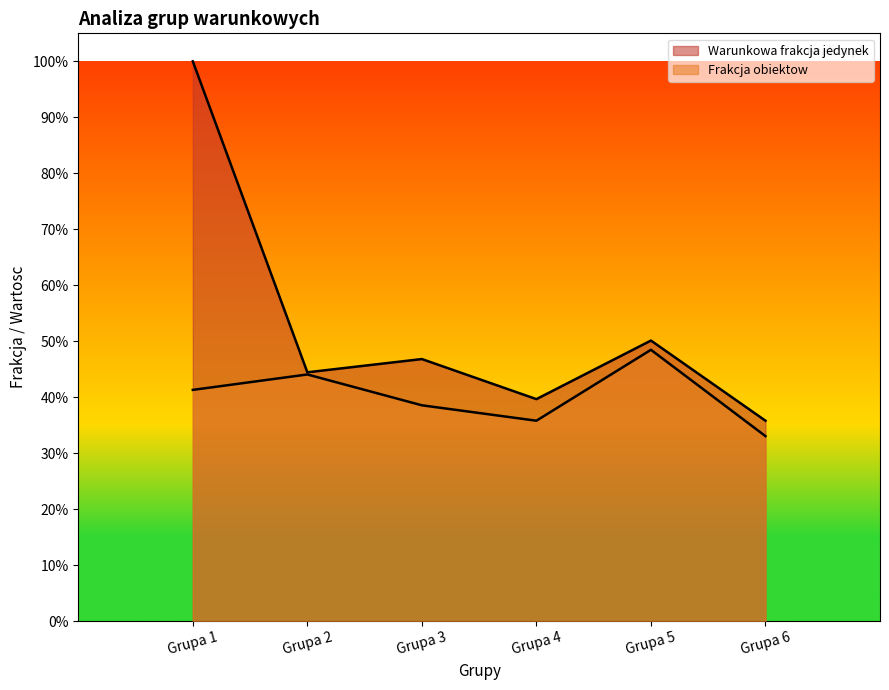

At how many categories does at least one series exceed 0?

6